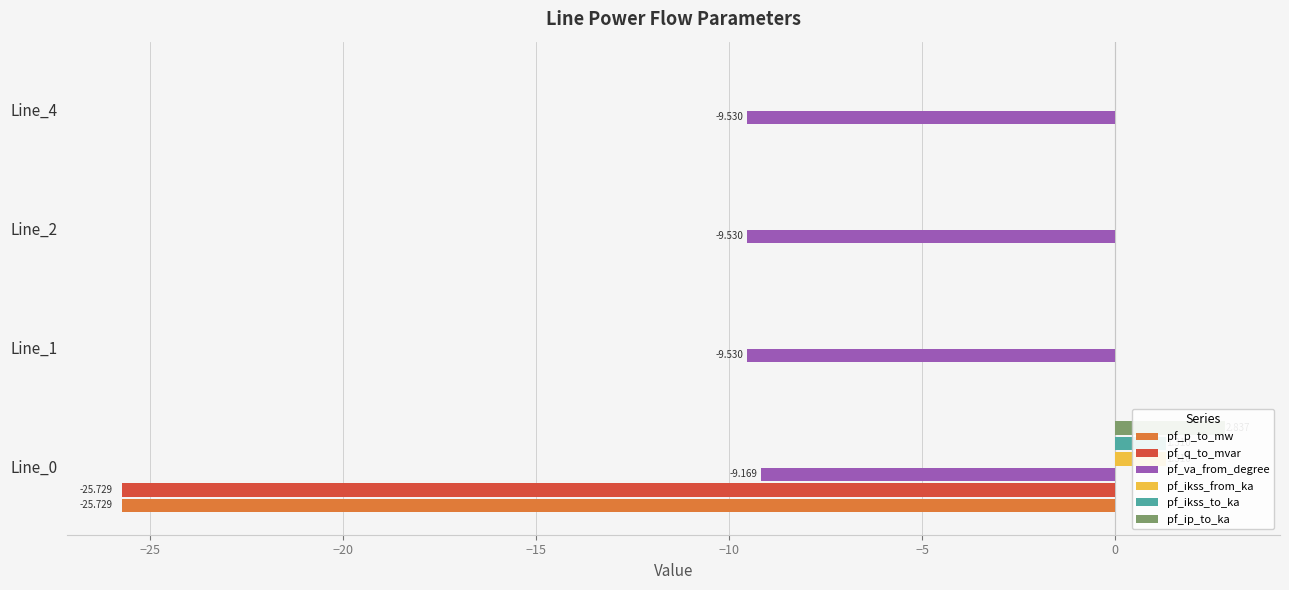

Reading right to left, extract all data points from this chart.

pf_p_to_mw: 0.0	-0.0	-0.0	-25.7
pf_q_to_mvar: 0.0	0.0	0.0	-25.7
pf_va_from_degree: -9.5	-9.5	-9.5	-9.2
pf_ikss_from_ka: 0.0	0.0	0.0	1.3
pf_ikss_to_ka: 0.0	0.0	0.0	1.3
pf_ip_to_ka: 0.0	0.0	0.0	2.8